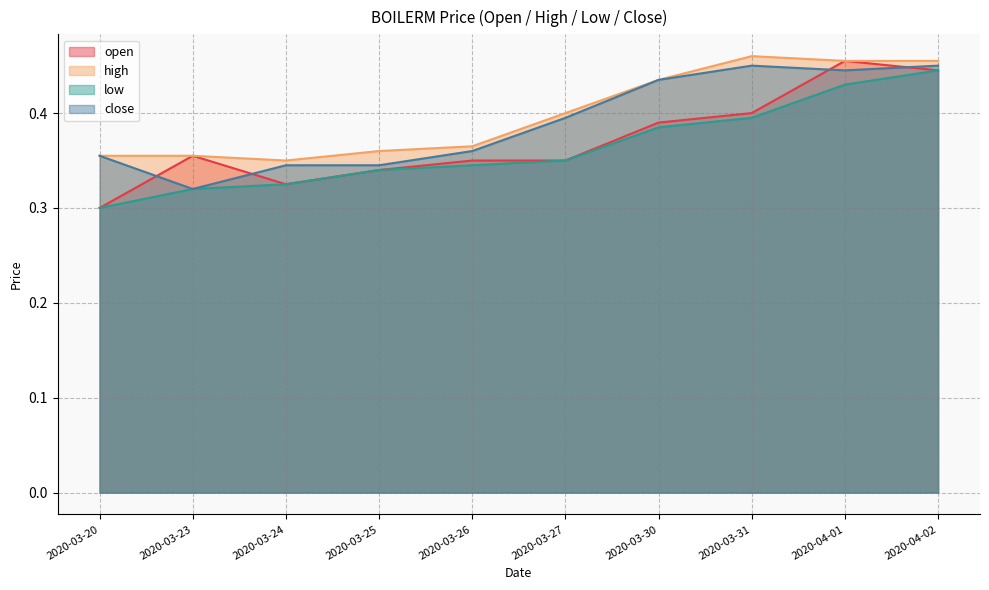

What is the lowest value of the low series?

0.3